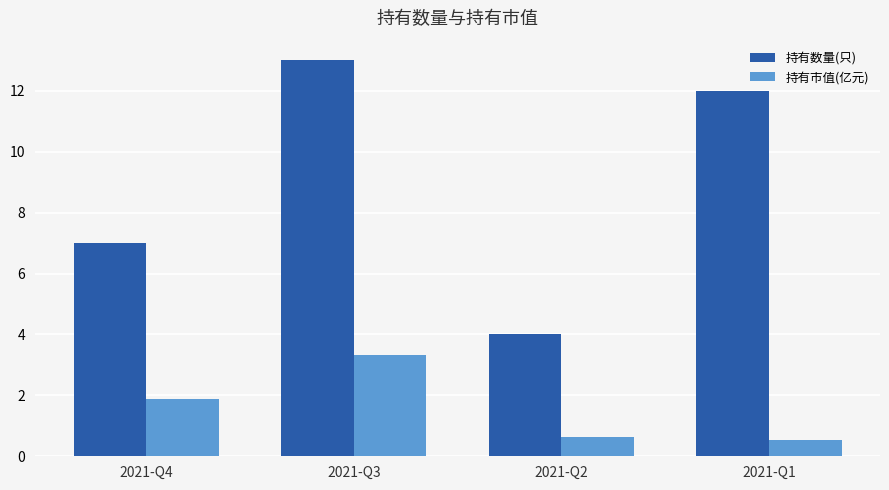

List the series in order of their peak value, highest first.

持有数量(只), 持有市值(亿元)